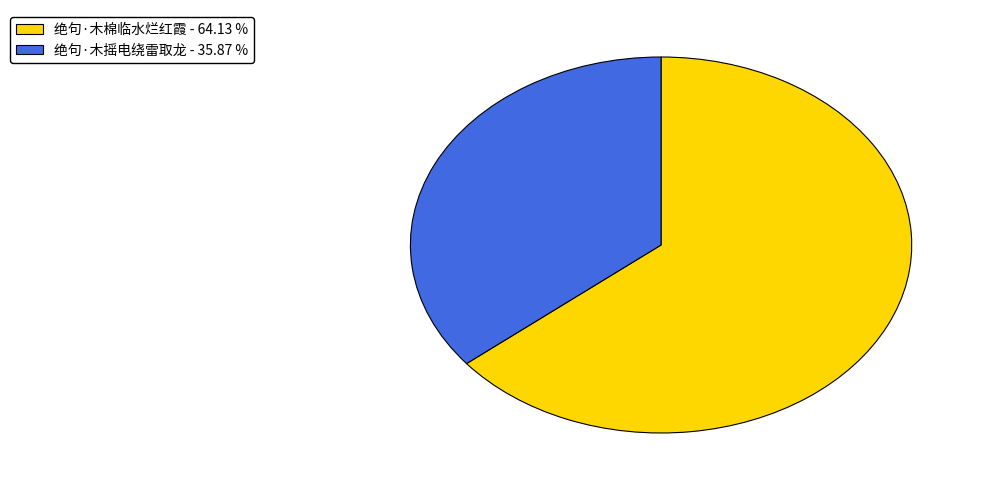

Is there a majority slice in this chart?

Yes